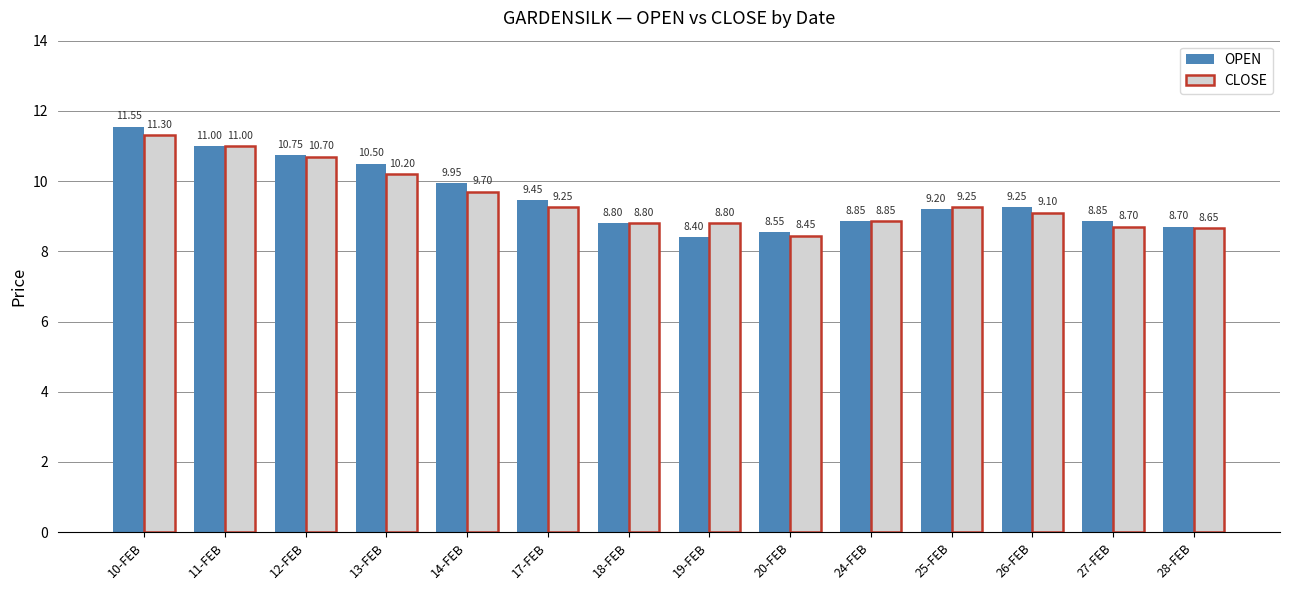

What is the difference between the OPEN values at 27-FEB and 20-FEB?

0.3